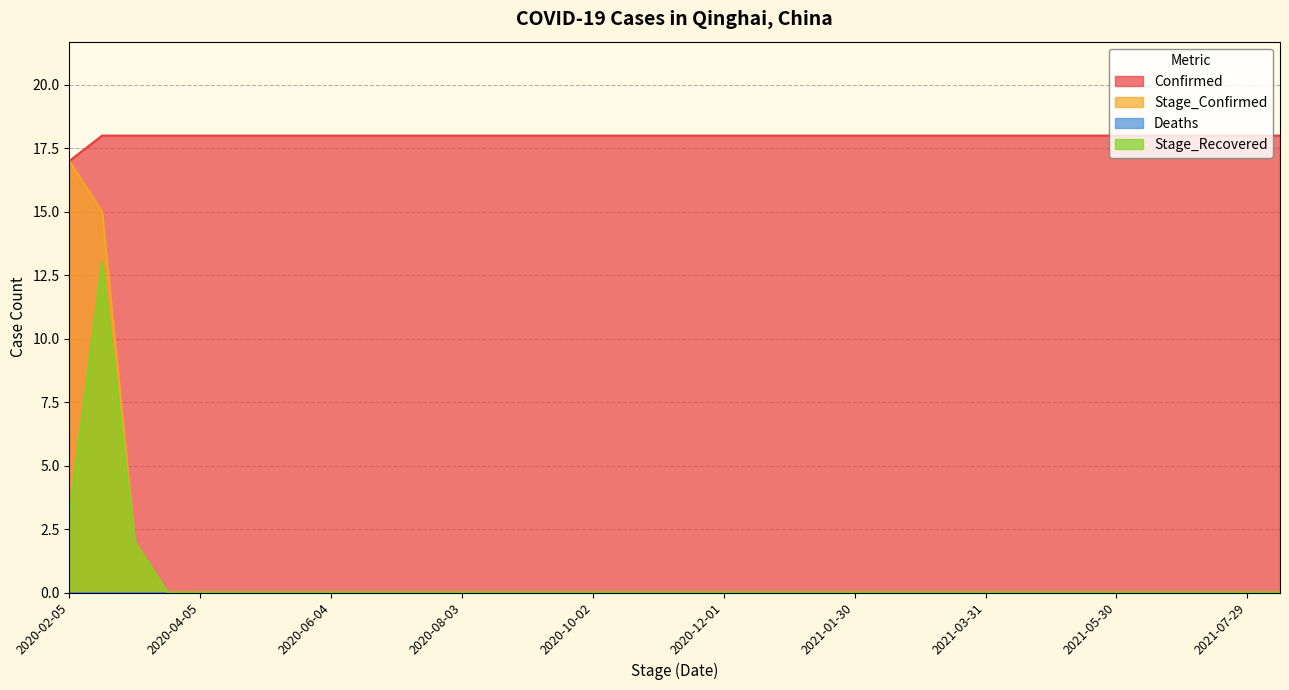

What is the highest value of the Confirmed series?

18